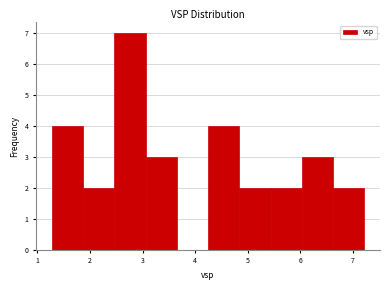

Reading left to right, list every bar in this chart as the range it spans on the x-axis followed by its height. Neither the bar edges nor the heights are printed on the chart, so give them approximately, as read against the axes.

1.3 to 1.9: 4
1.9 to 2.5: 2
2.5 to 3.1: 7
3.1 to 3.6: 3
3.6 to 4.2: 0
4.2 to 4.8: 4
4.8 to 5.4: 2
5.4 to 6.0: 2
6.0 to 6.6: 3
6.6 to 7.2: 2